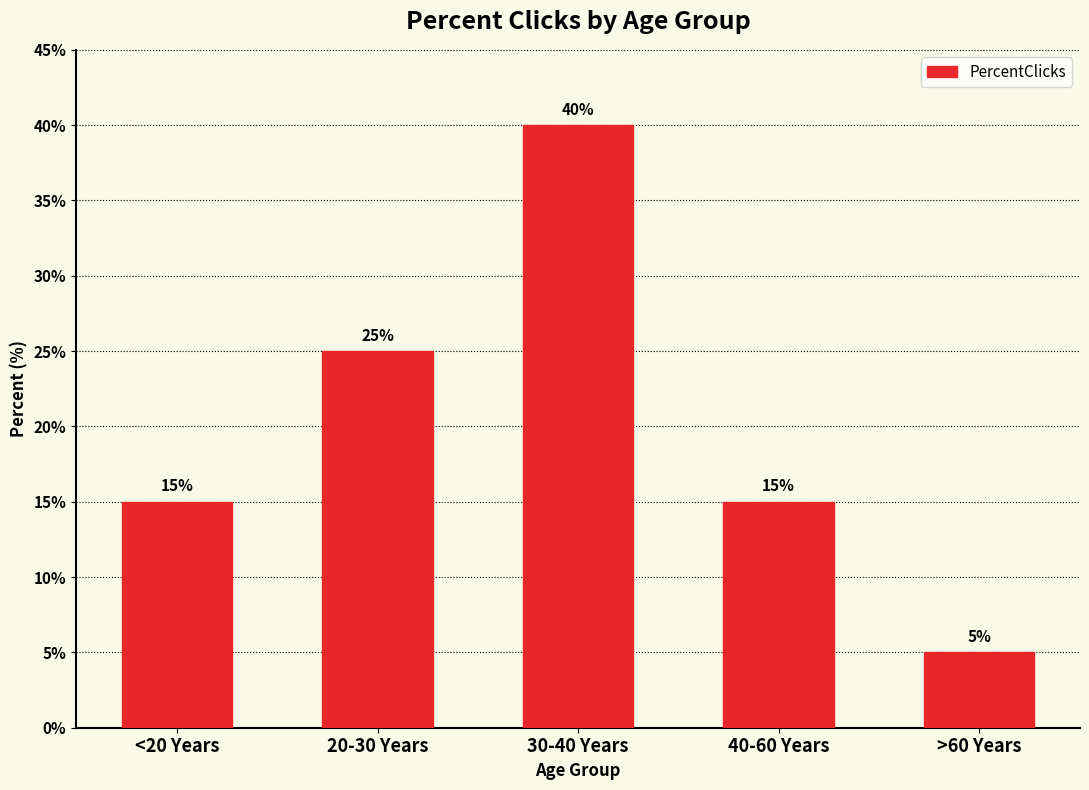

What is the difference between the maximum and minimum values?

35